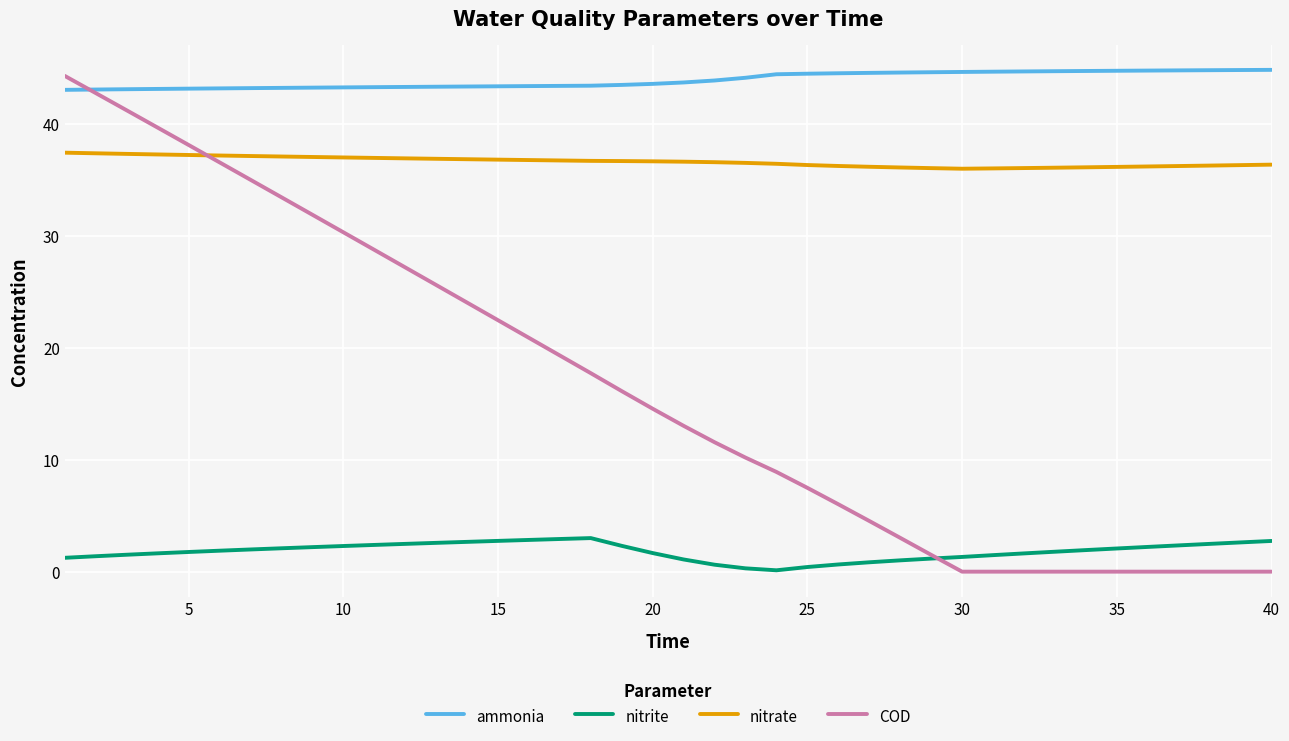

True or false: ammonia and nitrite cross at least once.

False